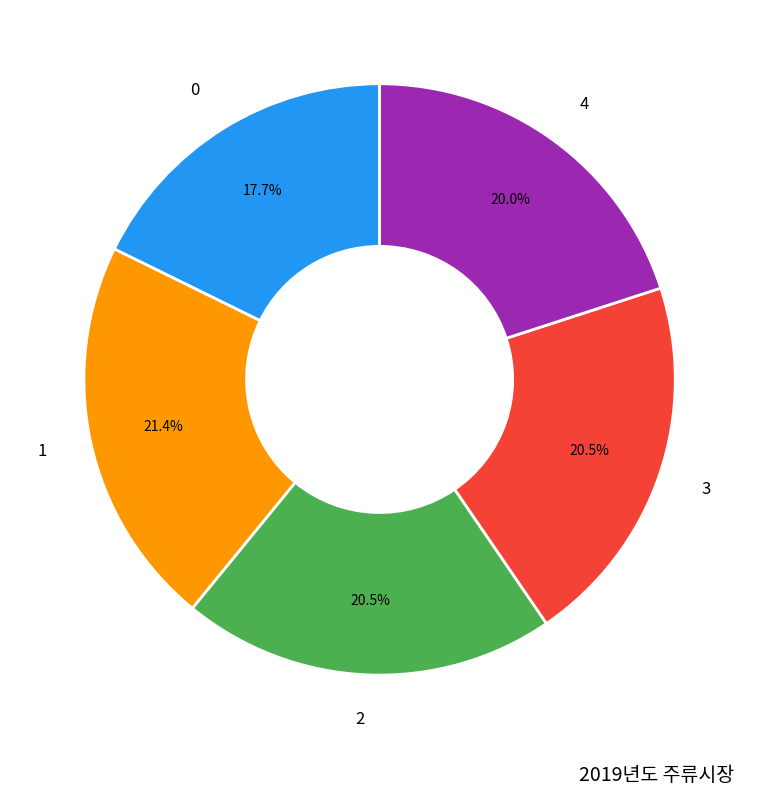

Is there a majority slice in this chart?

No